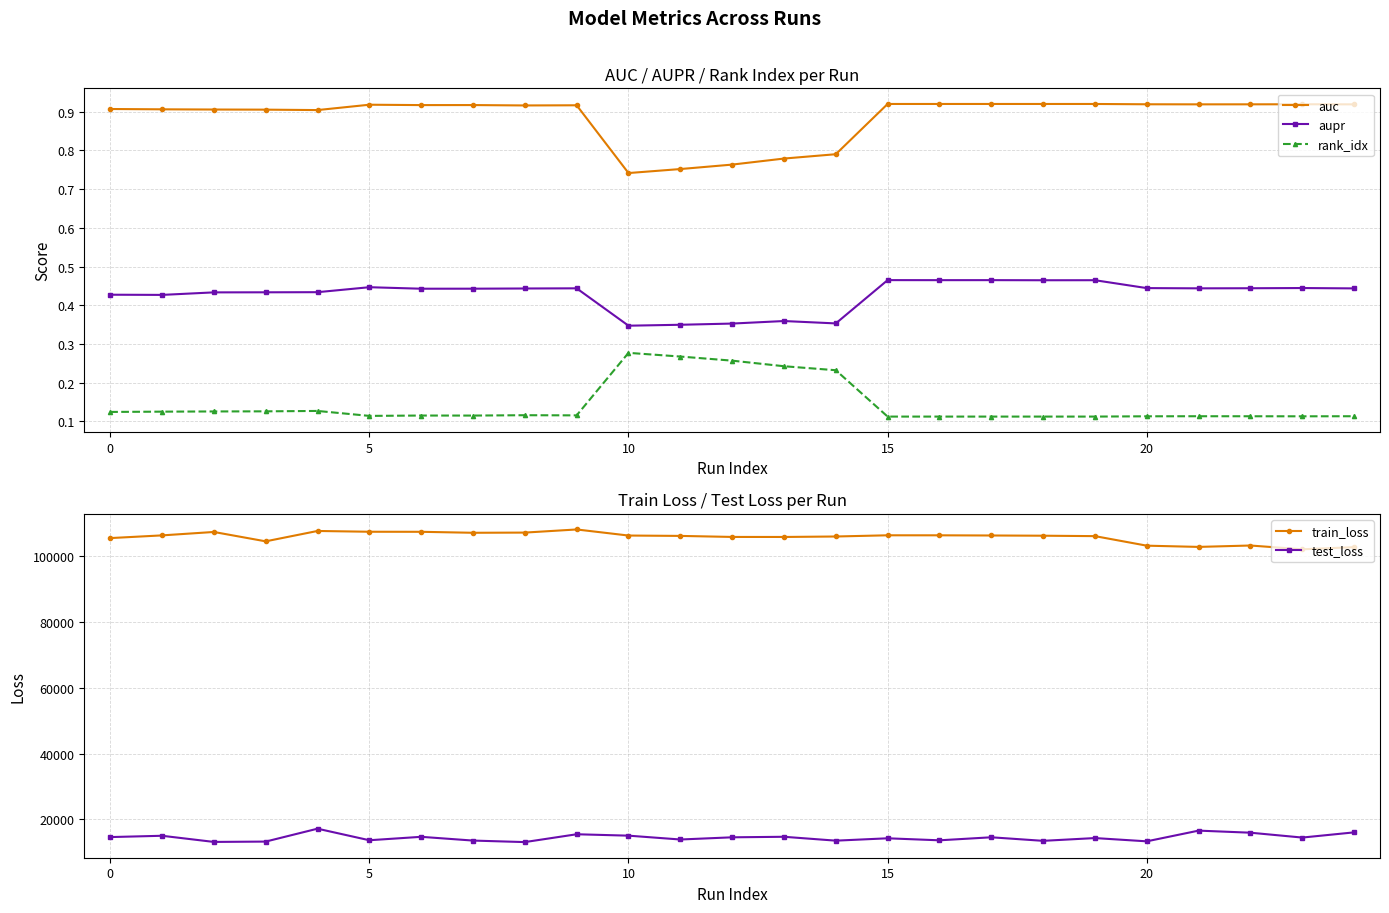

Does the chart have visible grid lines?

Yes